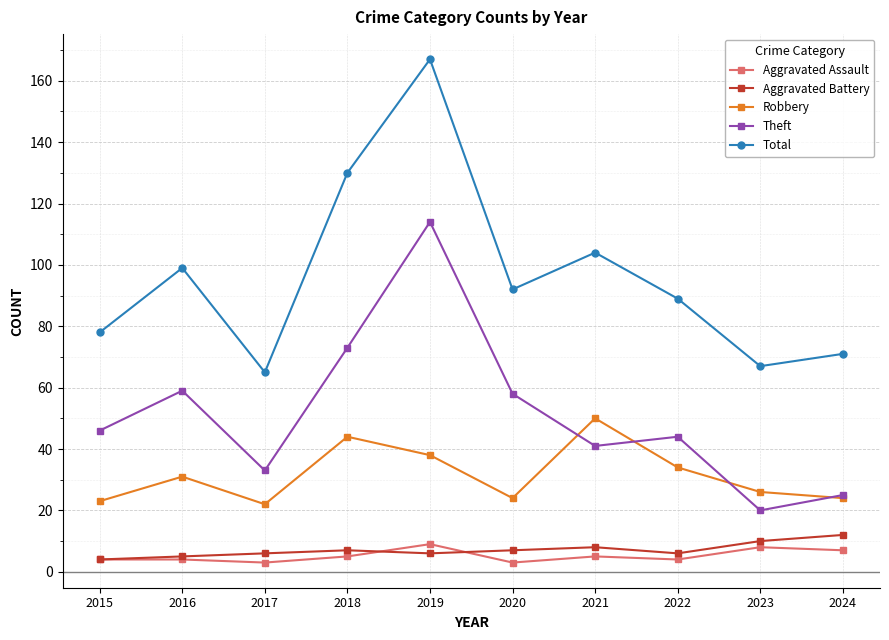

How many lines are shown in the chart?

5